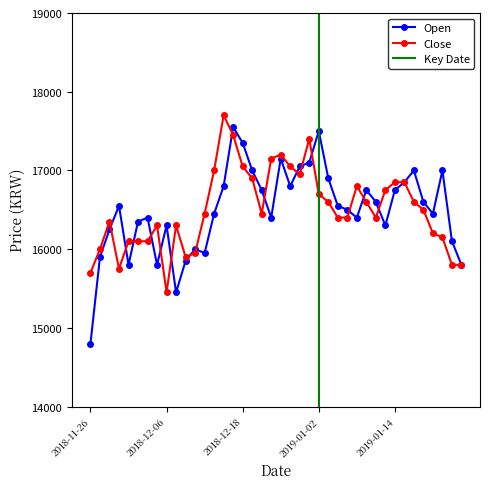

What is the smallest value displayed?

14800